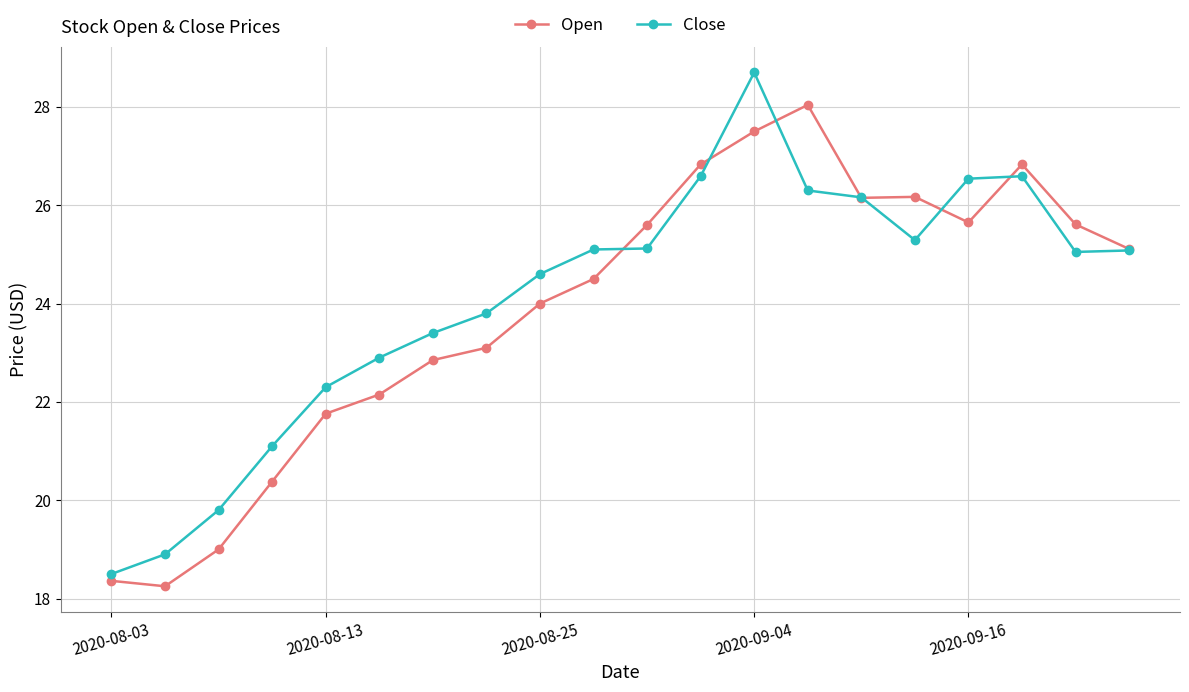

What is the average value of the Close series?

24.1